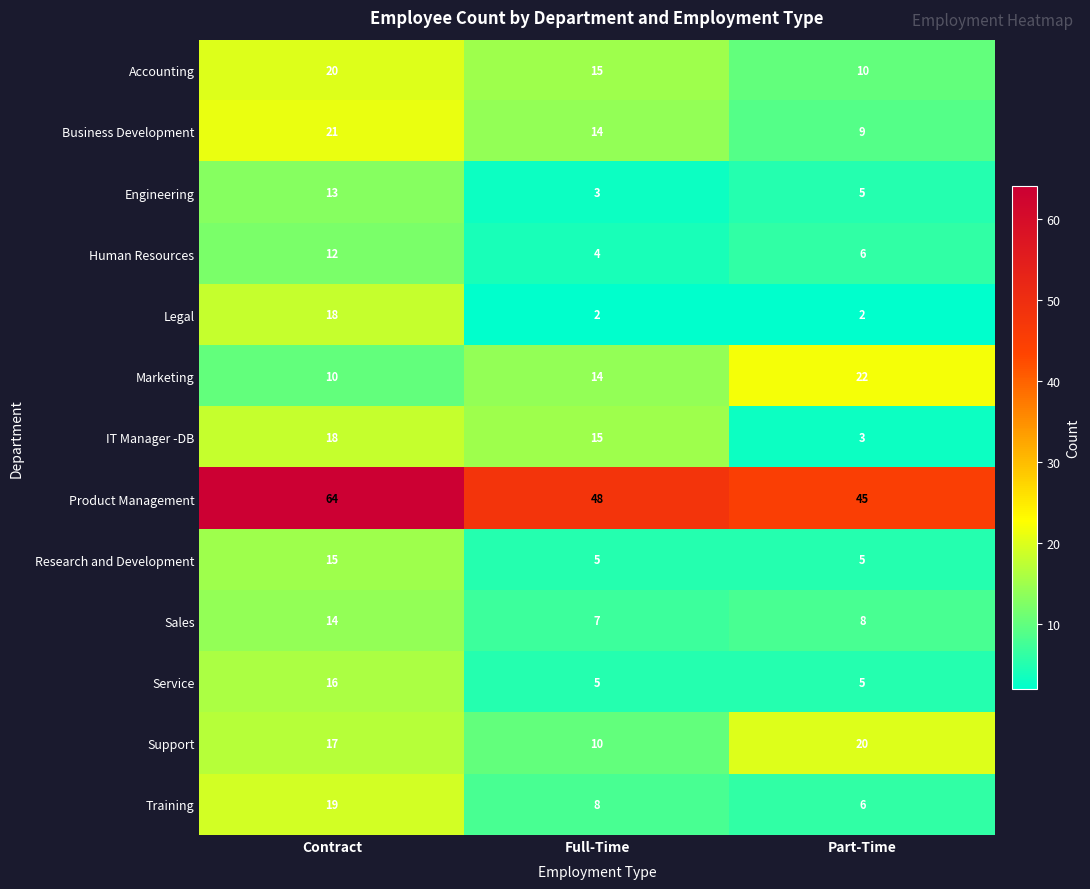

Rank the categories by Accounting value from lowest to highest.

Part-Time, Full-Time, Contract